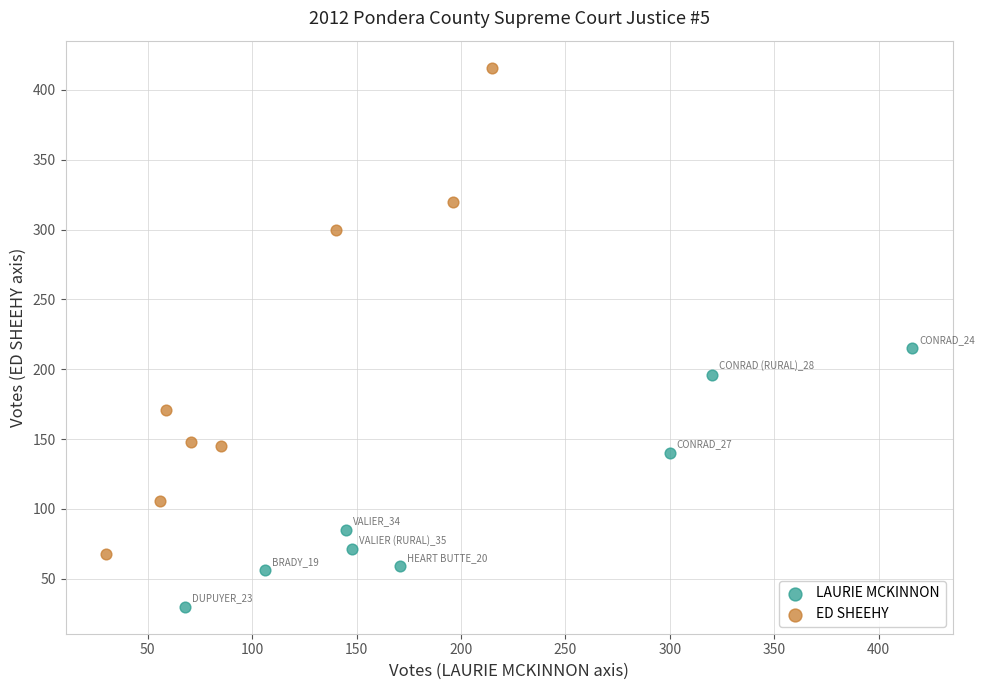

Which series has the widest spread of Y values?

ED SHEEHY